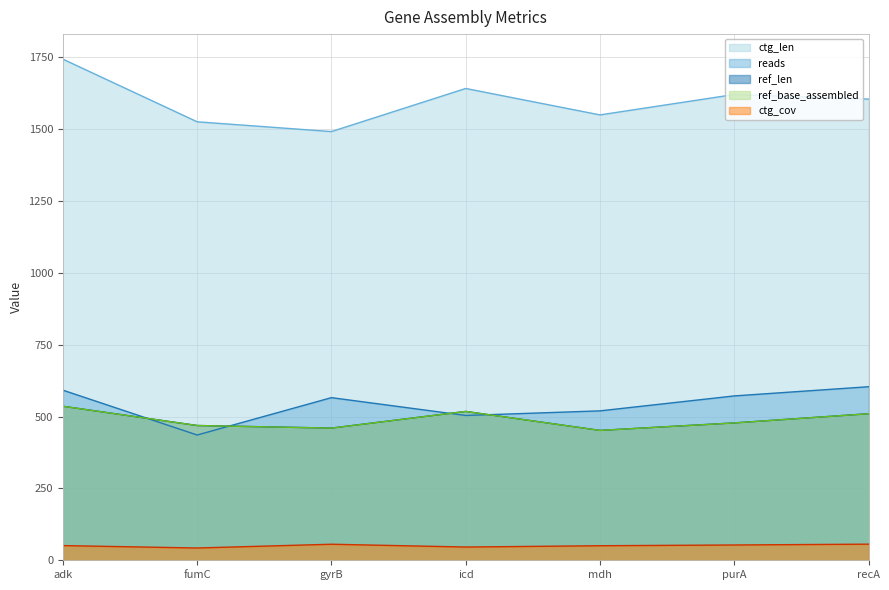

How many data points in reads are less than 566?

3